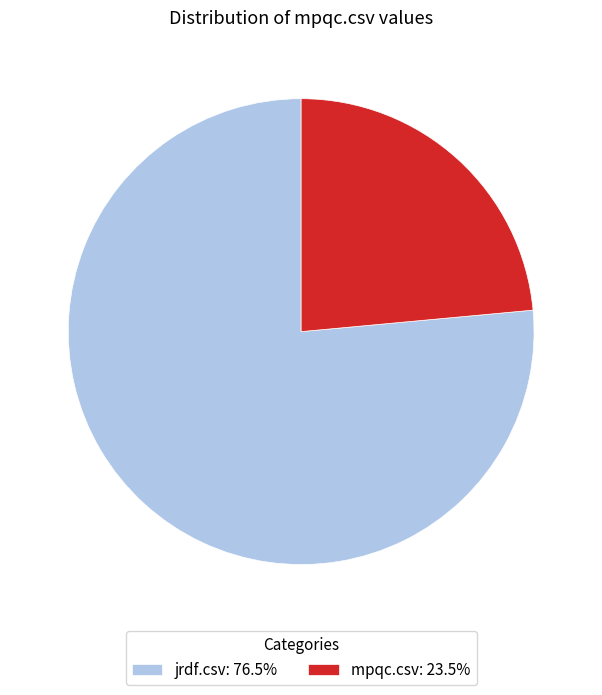

How many segments does this pie chart have?

2